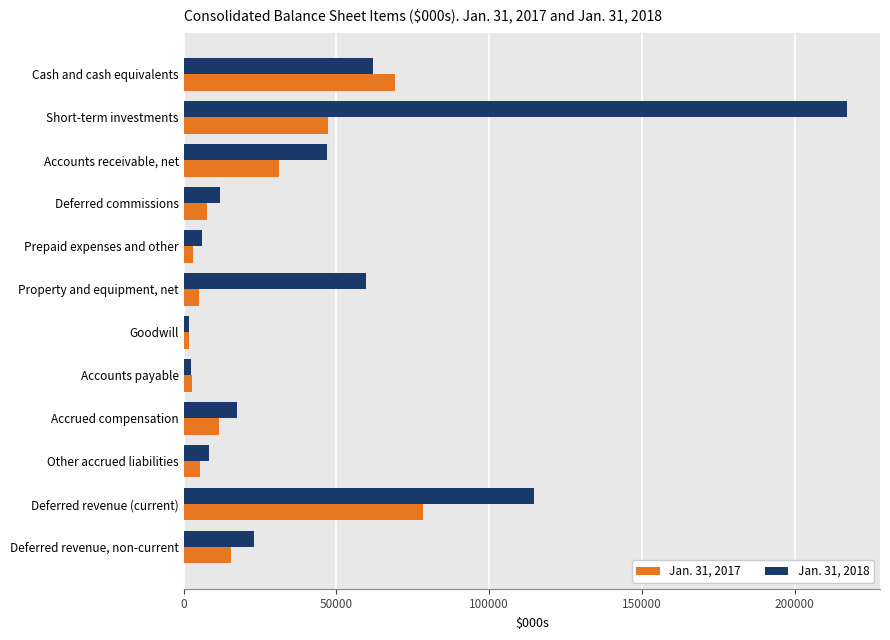

Is it true that Jan. 31, 2018 equals 17433 at Accrued compensation?

True